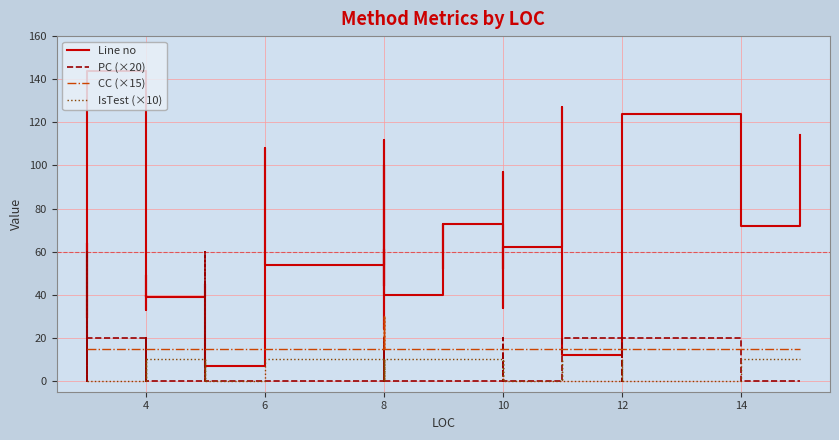

How many lines are shown in the chart?

4